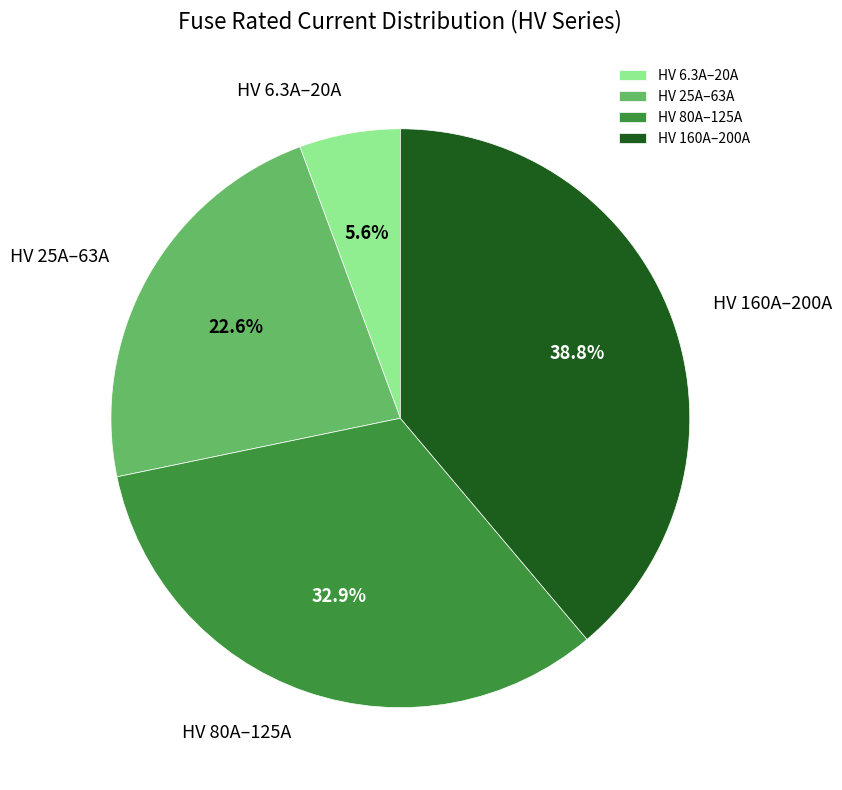

Between HV 160A–200A and HV 80A–125A, which is larger?

HV 160A–200A